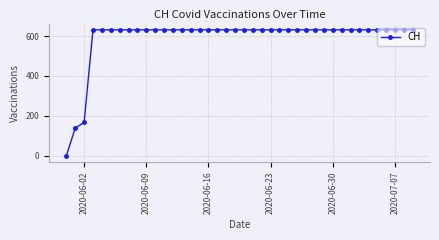

What is the value of the 19th point from the left?

631